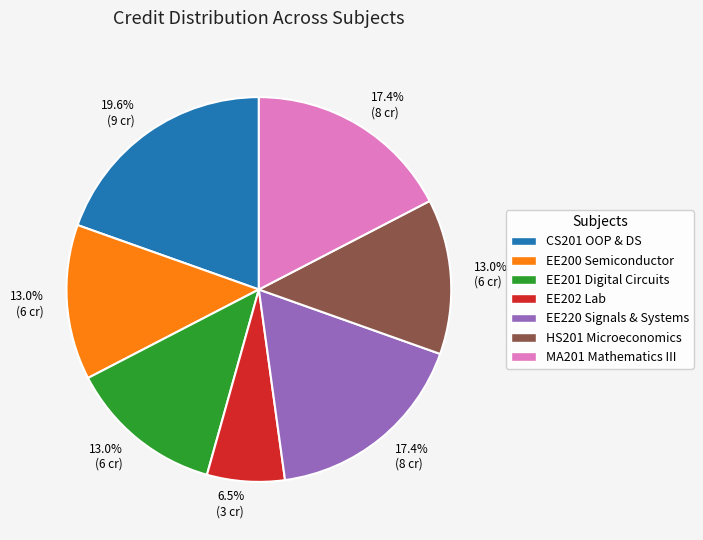

What percentage do EE220 Signals & Systems and EE202 Lab together represent?

23.9%